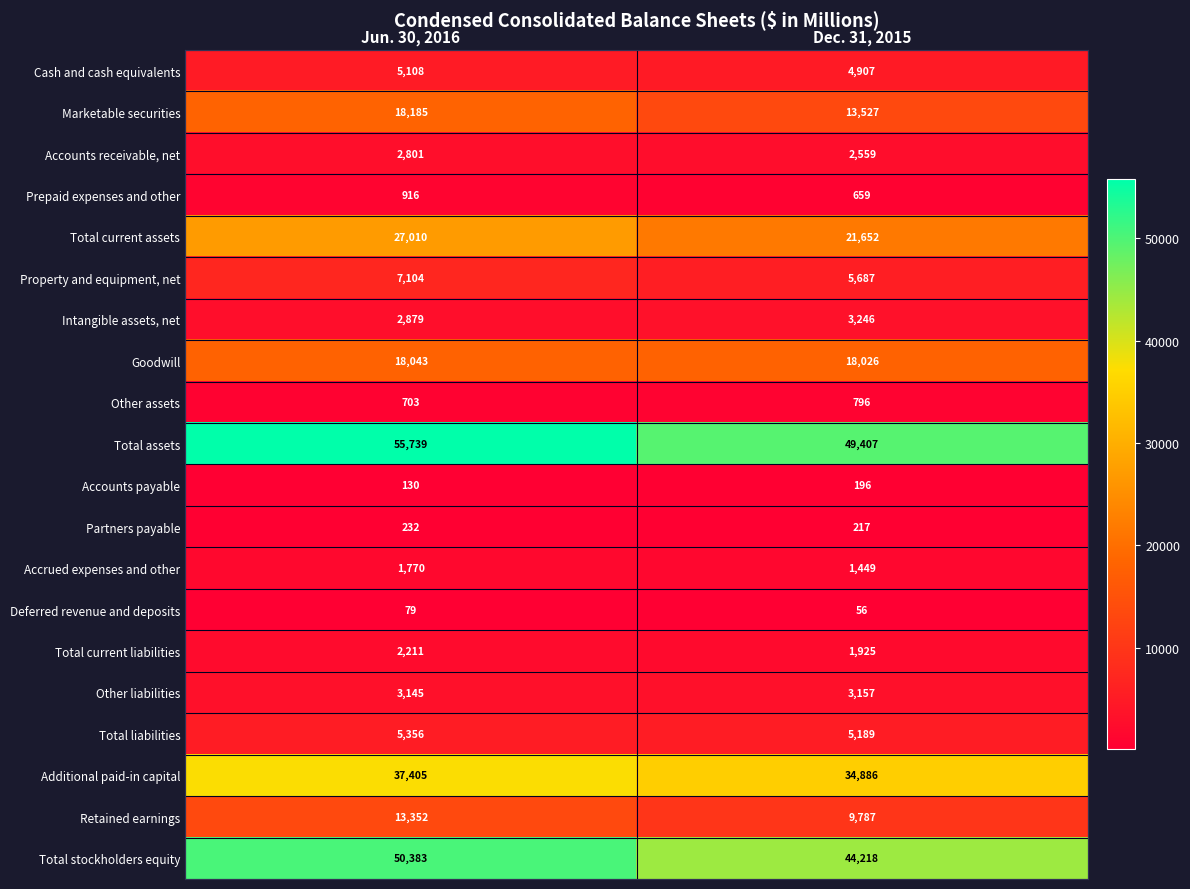

Is it true that Goodwill equals 32384 at Dec. 31, 2015?

False